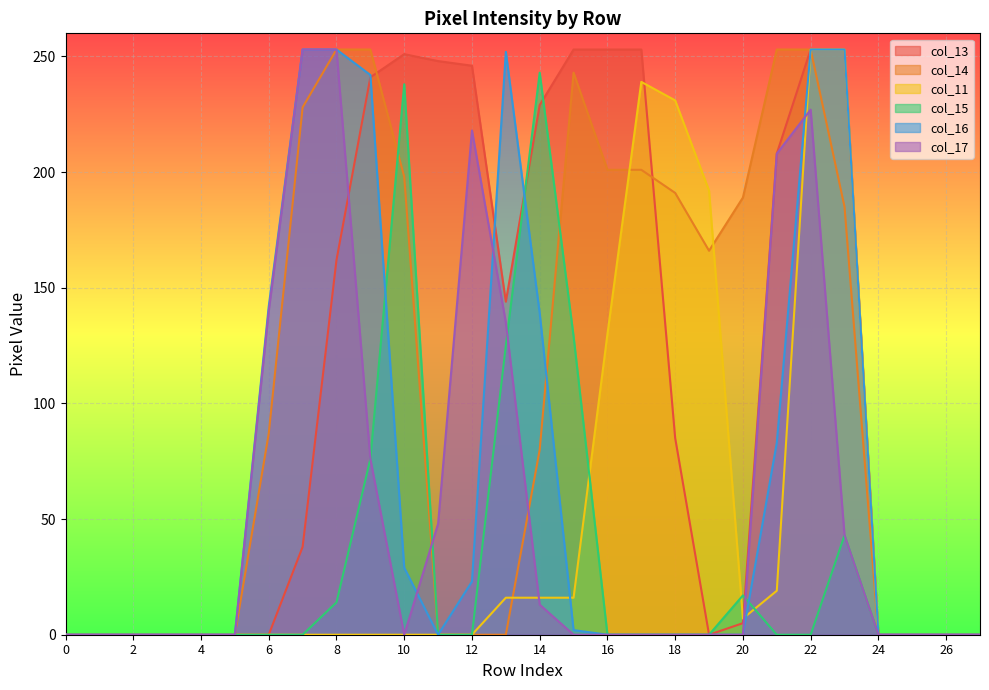

True or false: col_11 has a value of 7 at row_20.

True